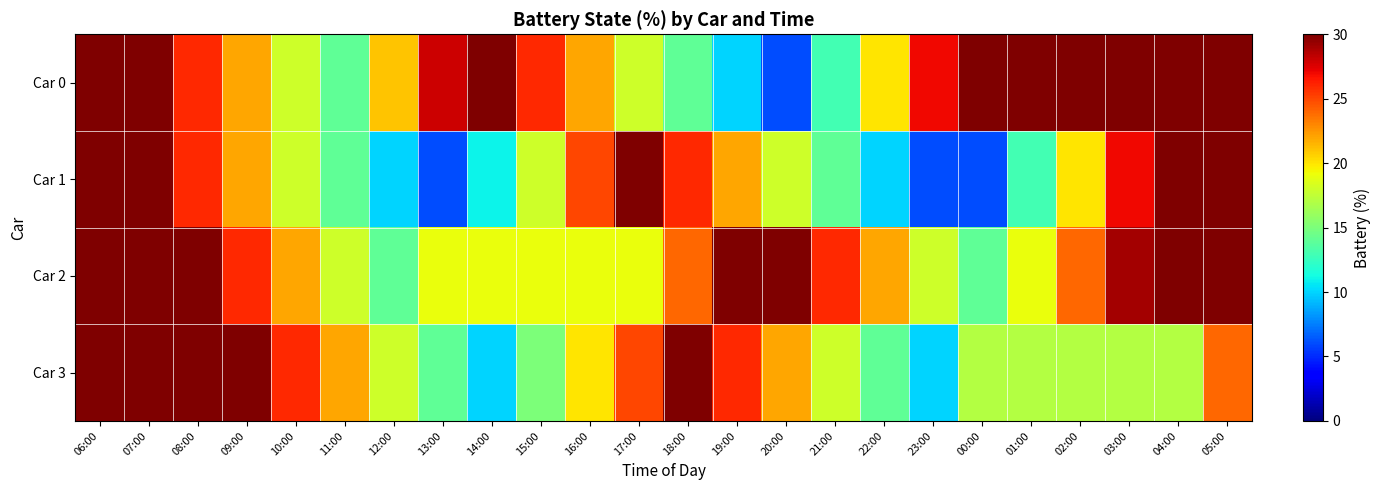

What is the greatest value displayed?

30